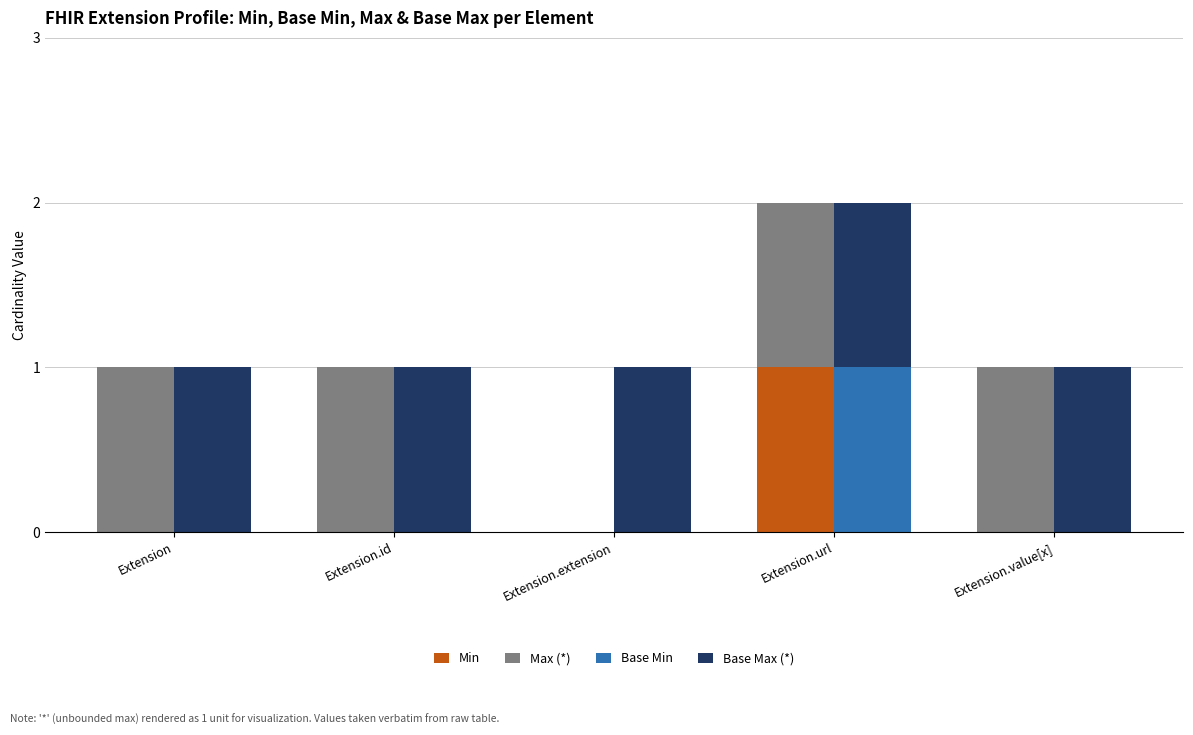

How many bars are there in each group?

4